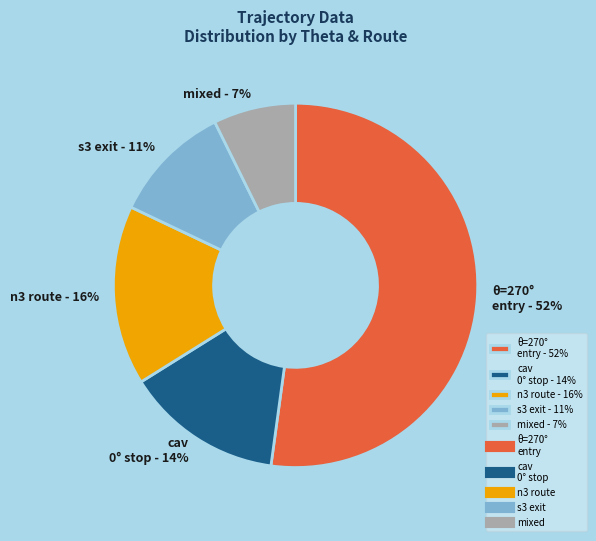

The mixed - 7% slice represents 7% of the pie. True or false?

True